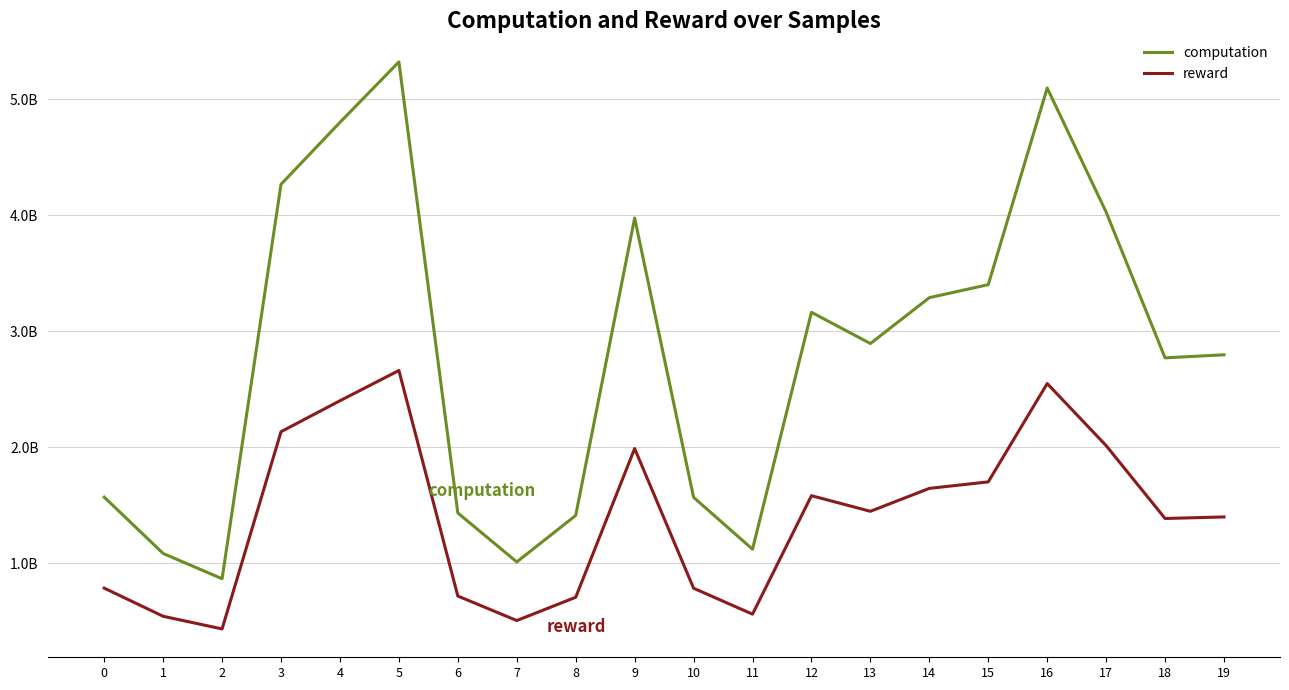

What is the total value across all series at 7?

1515152958.3